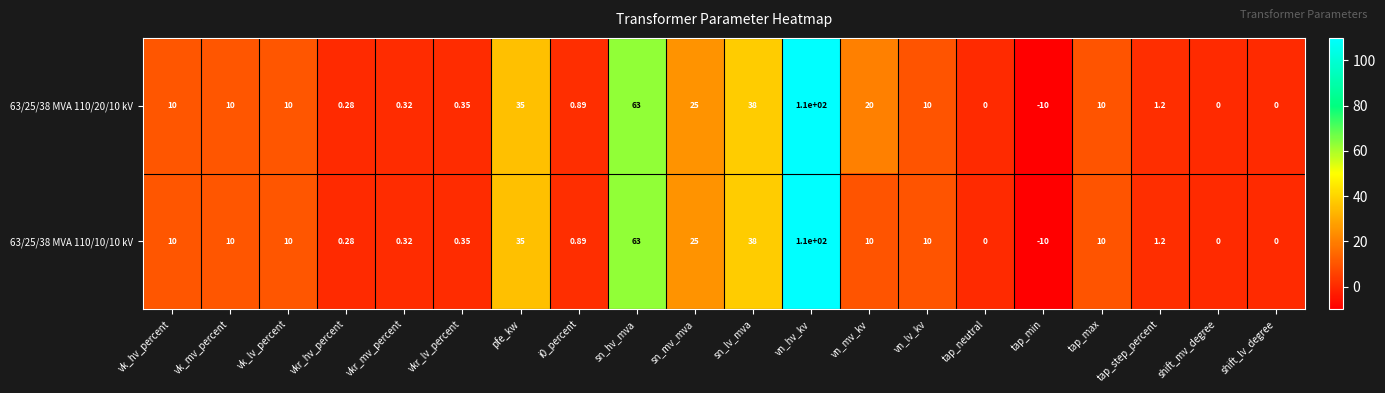

Is the value of 63/25/38 MVA 110/10/10 kV at vk_mv_percent greater than the value of 63/25/38 MVA 110/20/10 kV at shift_lv_degree?

Yes